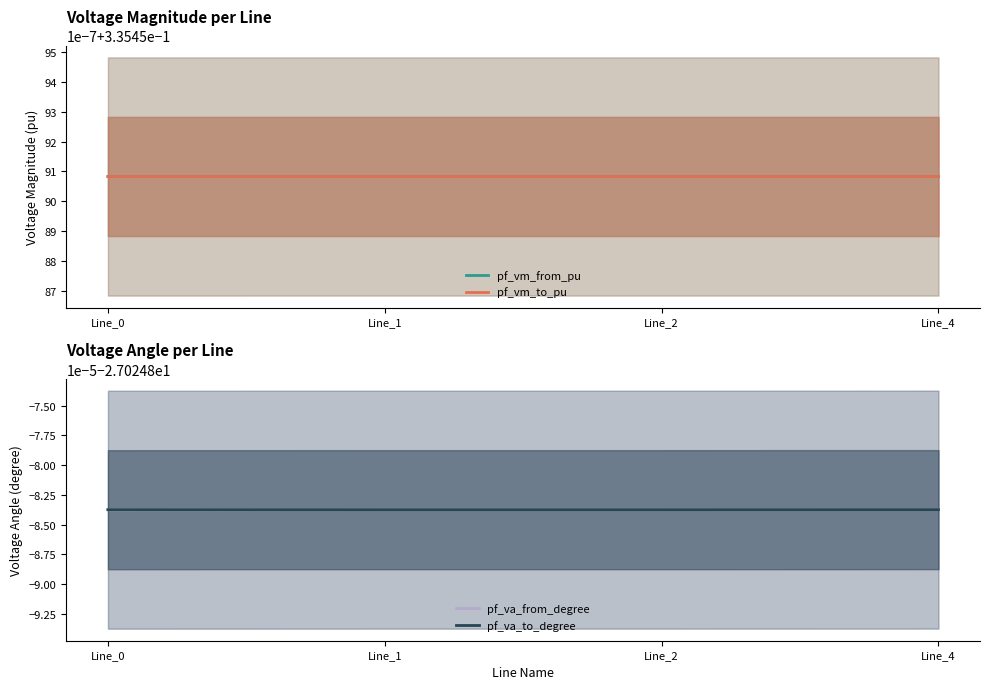

Where do pf_vm_from_pu and pf_vm_to_pu first cross each other?

Line_0 and Line_1